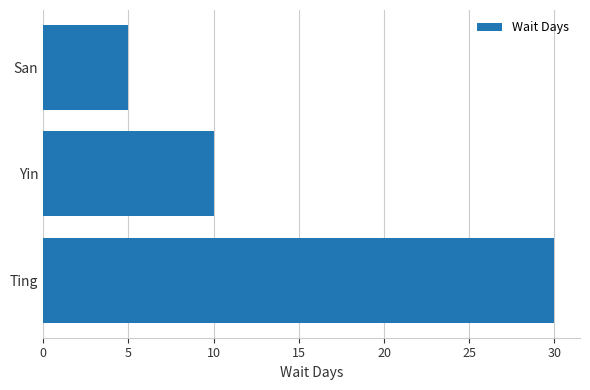

Rank the categories by value from highest to lowest.

Ting, Yin, San